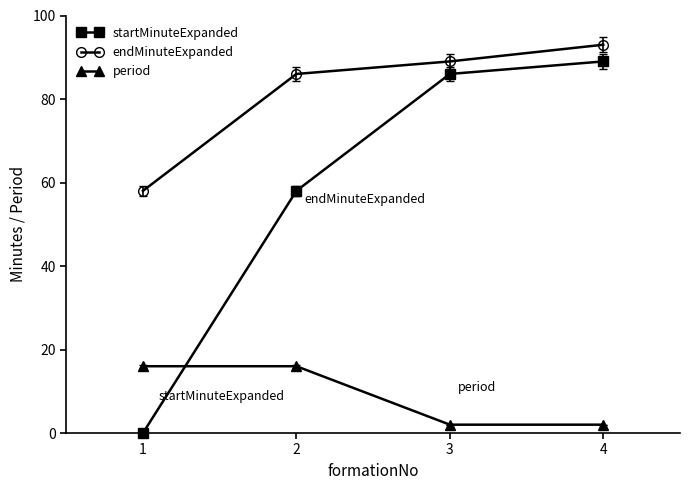

Reading left to right, what are all the values shown in this chart?

startMinuteExpanded: 1=0	2=58	3=86	4=89
endMinuteExpanded: 1=58	2=86	3=89	4=93
period: 1=16	2=16	3=2	4=2